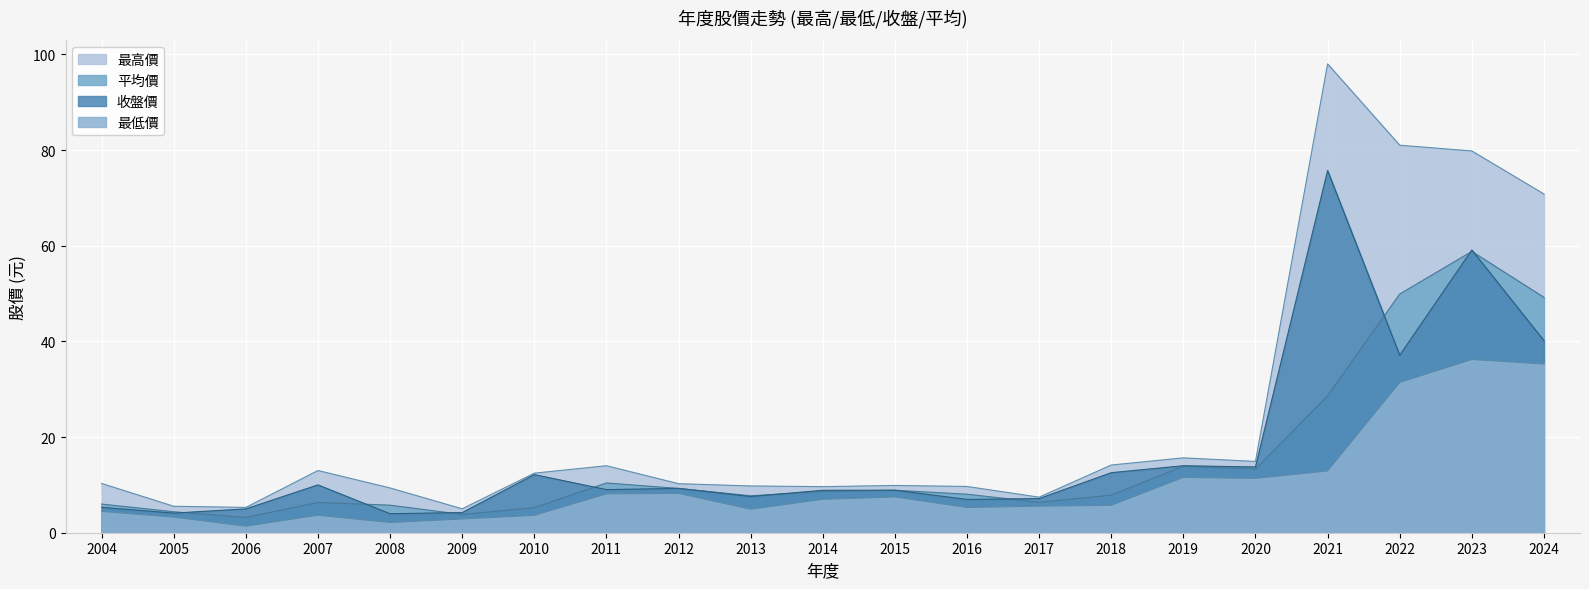

What is the total value across all series at 2008?

21.2